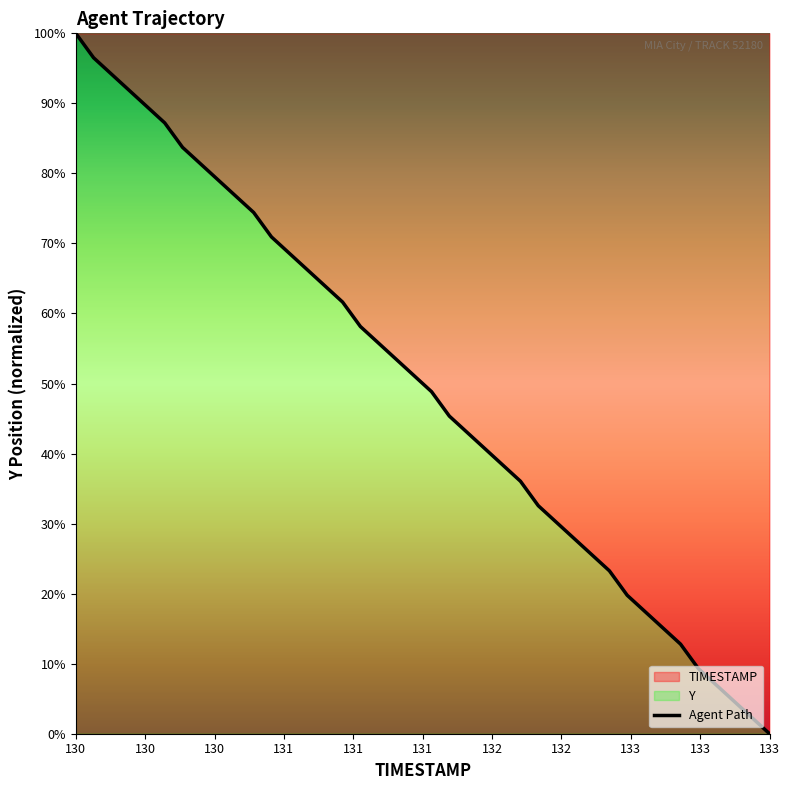

What is the sum of all values?

1984.9